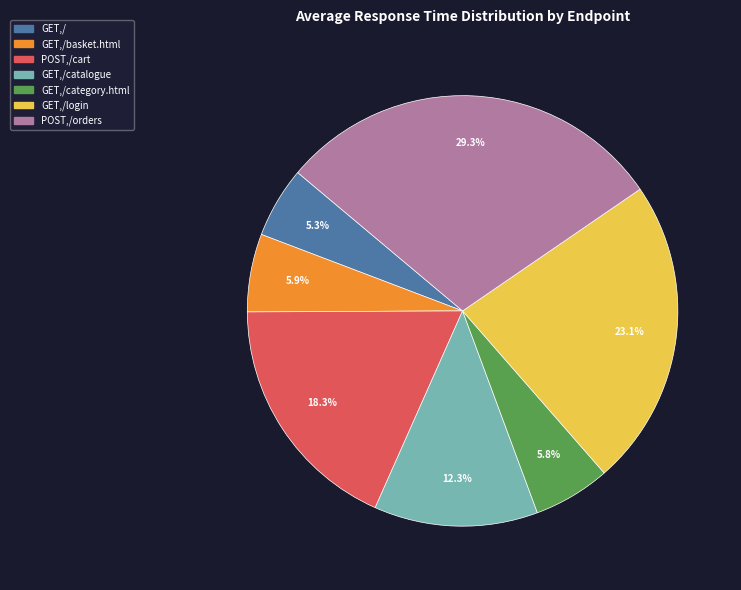

Is there a majority slice in this chart?

No